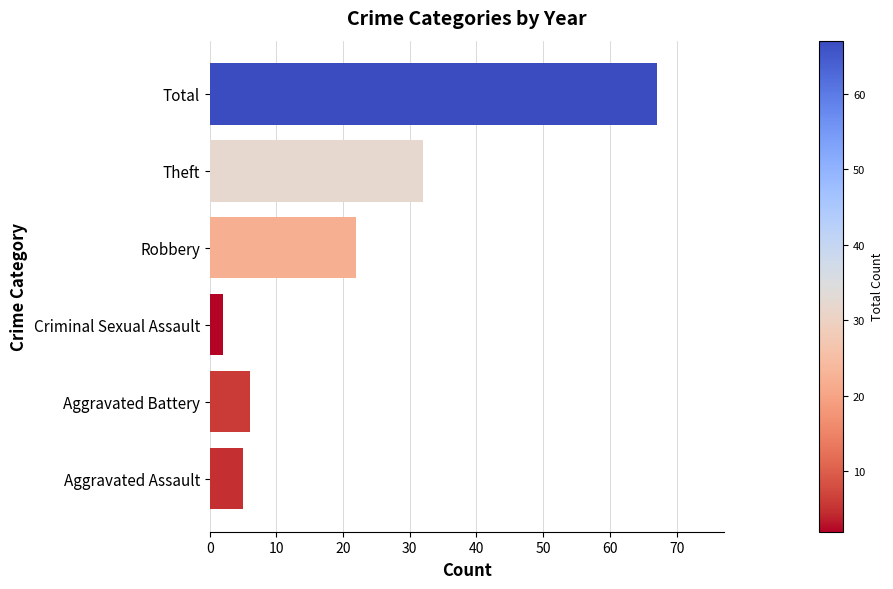

Rank the categories by value from highest to lowest.

Total, Theft, Robbery, Aggravated Battery, Aggravated Assault, Criminal Sexual Assault